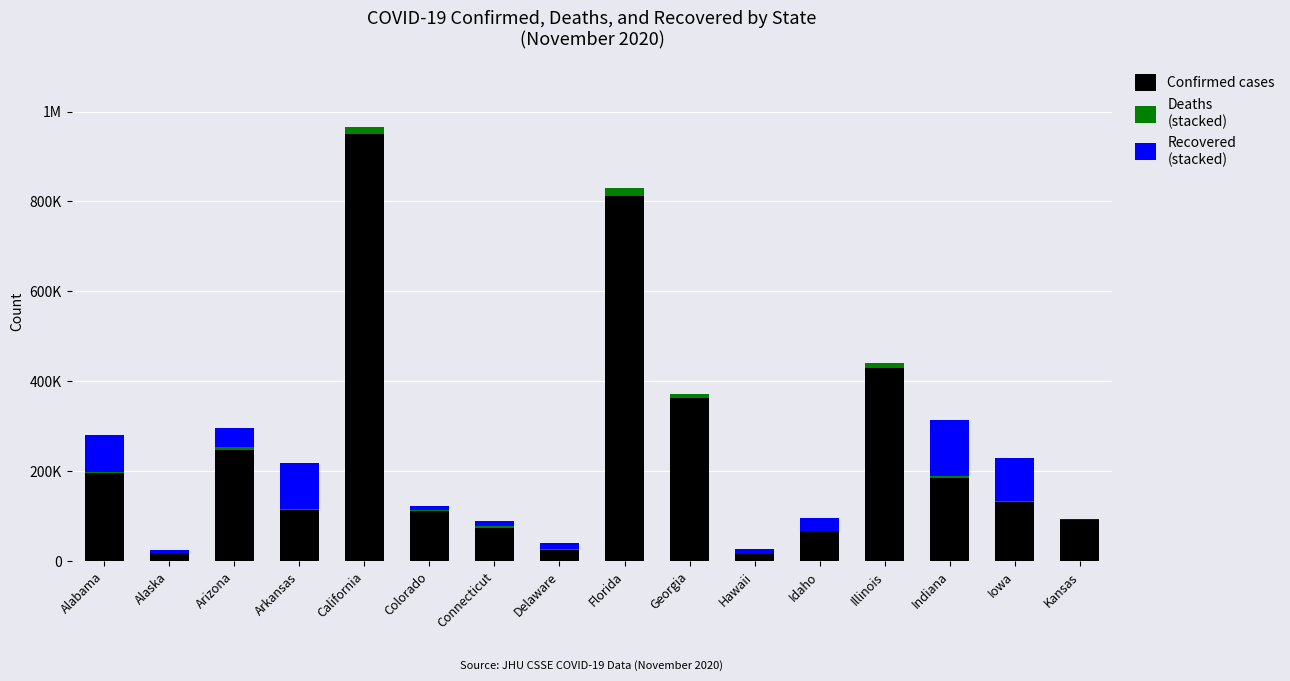

Are the bars grouped side by side (vs. stacked)?

No